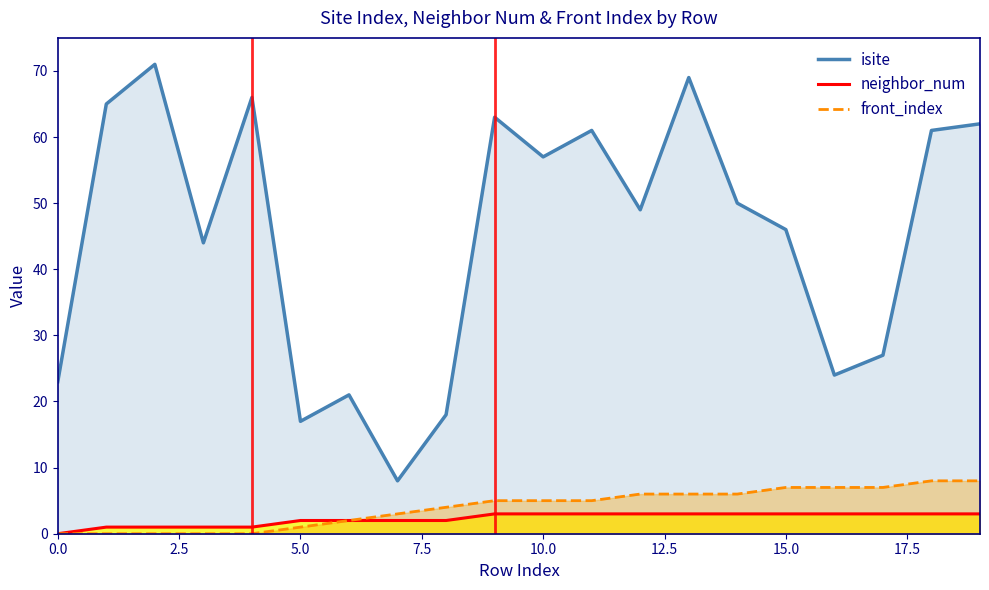

Reading left to right, extract all data points from this chart.

isite: 23	65	71	44	66	17	21	8	18	63	57	61	49	69	50	46	24	27	61	62
neighbor_num: 0	1	1	1	1	2	2	2	2	3	3	3	3	3	3	3	3	3	3	3
front_index: 0	0	0	0	0	1	2	3	4	5	5	5	6	6	6	7	7	7	8	8